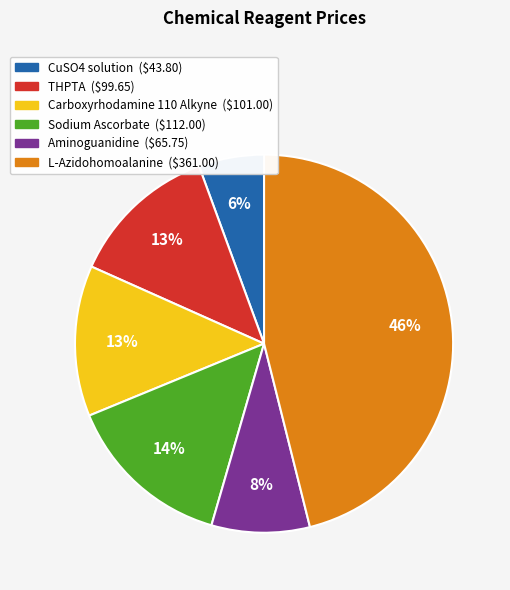

To the nearest percent, what is the combined percentage of CuSO4 solution and Sodium Ascorbate?

20%